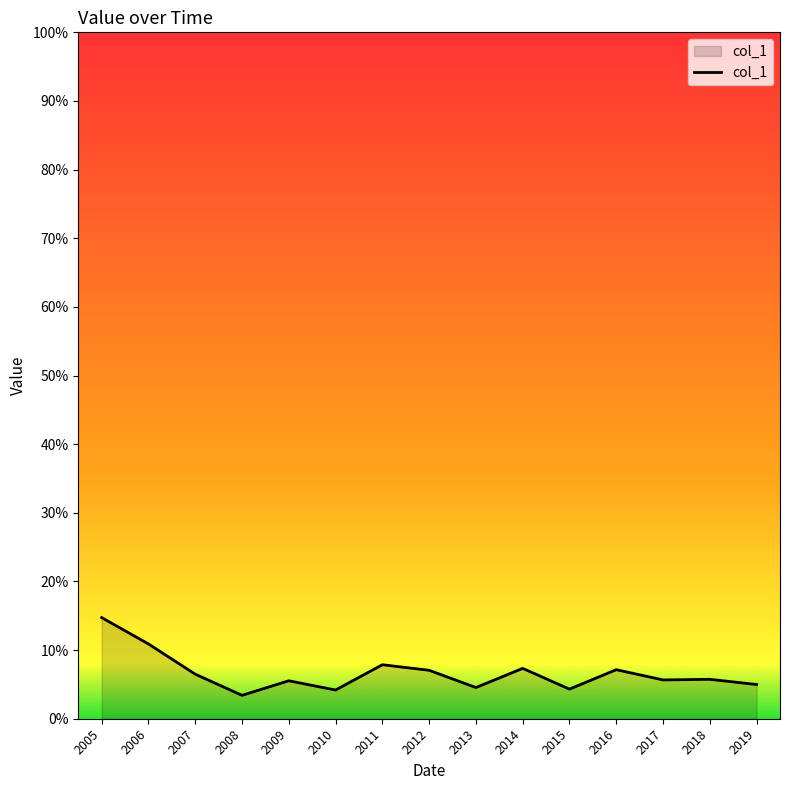

What is the sum of the values at 2018 and 2009?

0.1